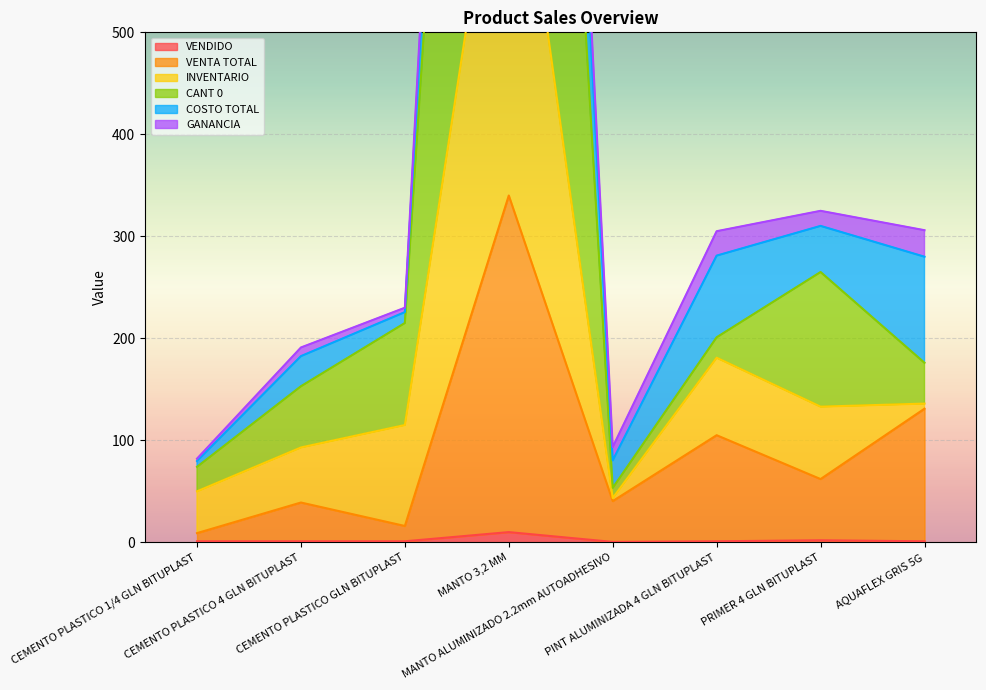

Which series has the largest range (max minus min)?

CANT 0